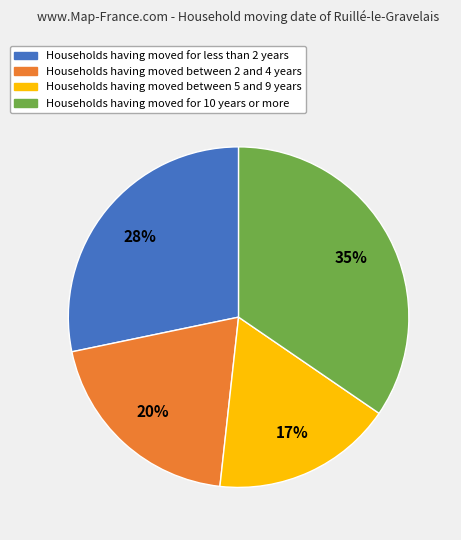

Rank the categories by value from lowest to highest.

Households having moved between 5 and 9 years, Households having moved between 2 and 4 years, Households having moved for less than 2 years, Households having moved for 10 years or more